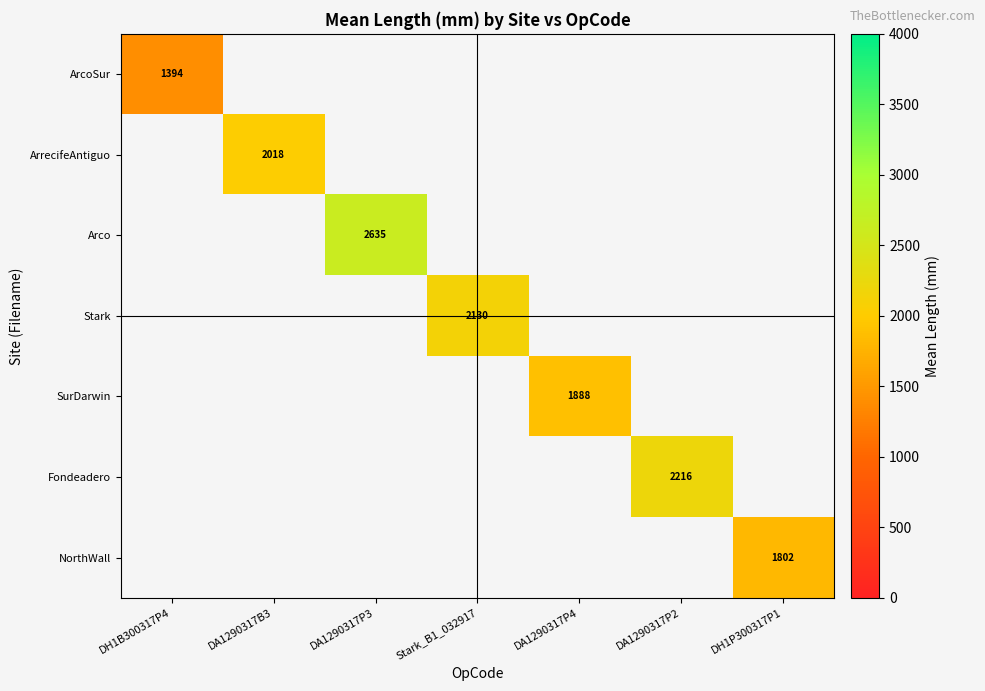

How many series are shown in this chart?

7